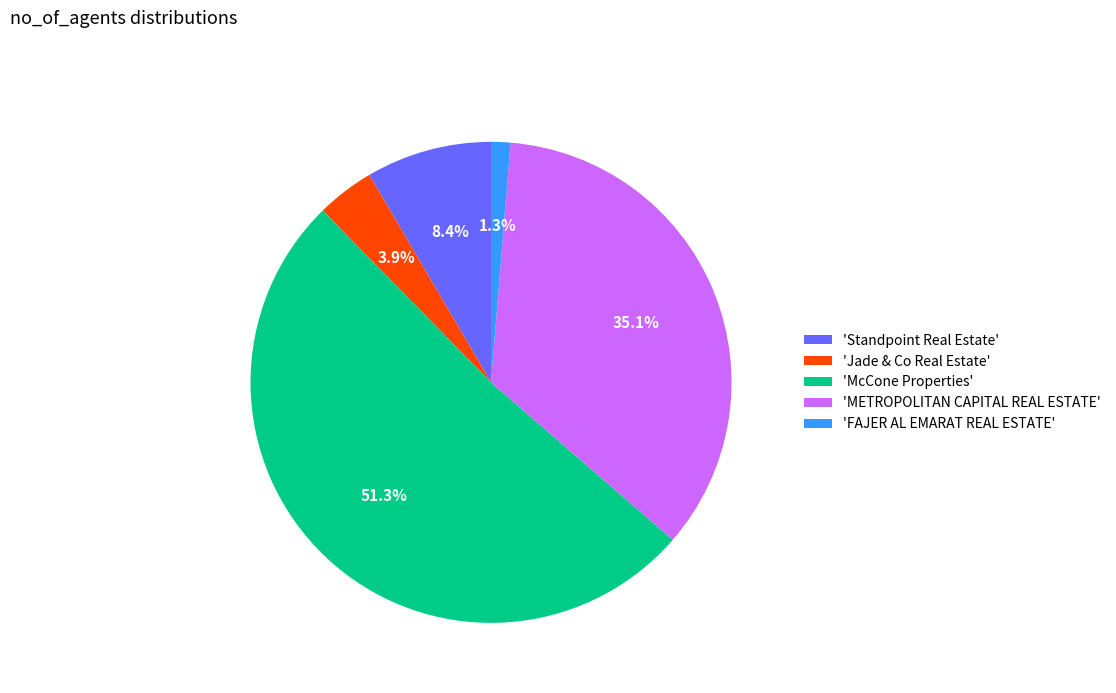

Which slice represents more than half of the pie?

'McCone Properties'